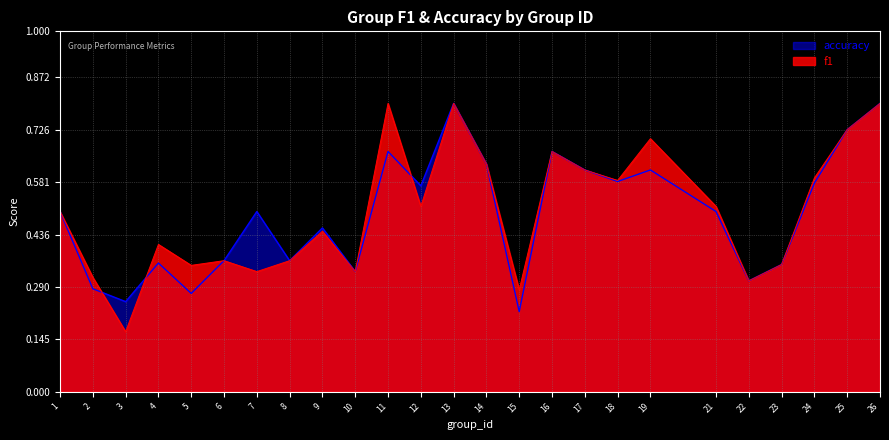

At which category does accuracy reach its first local valley?

3